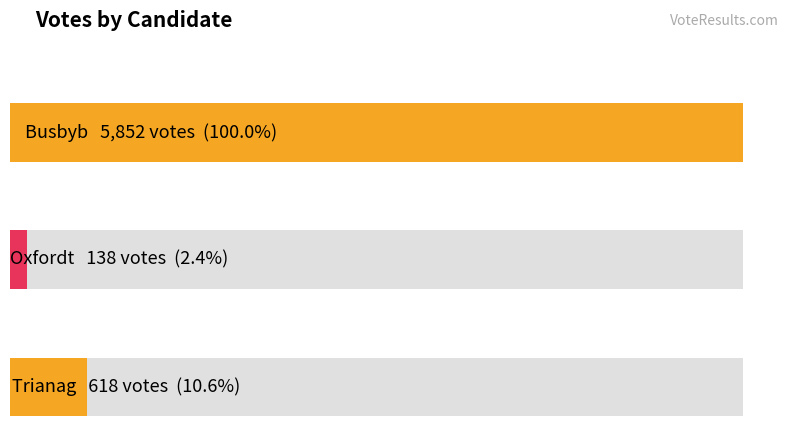

What is the average value?

2203